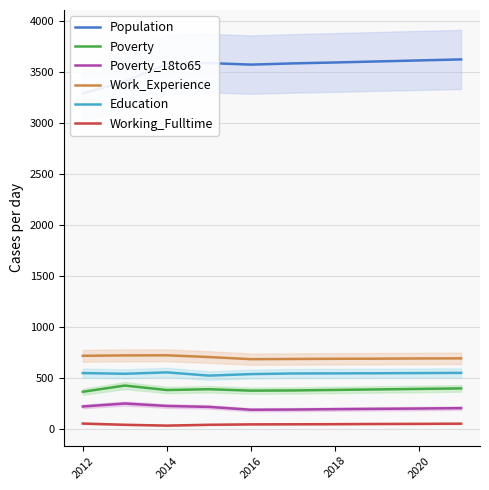

Which series has the largest total across all categories?

Population